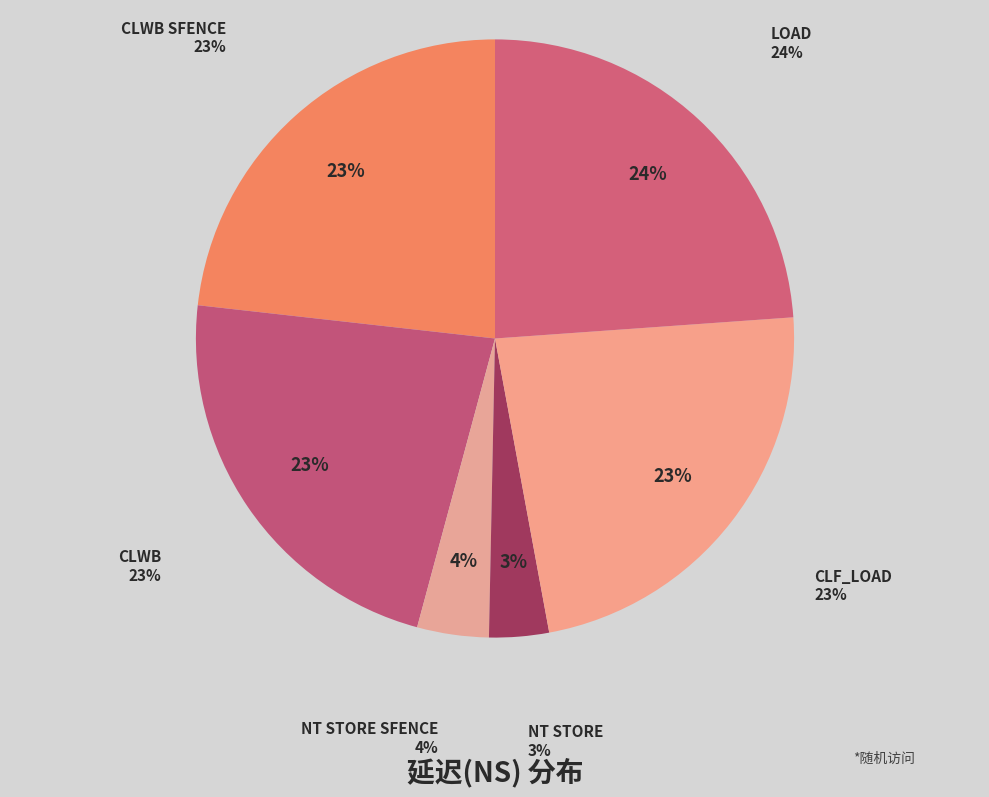

Is it true that clf_load is 23% of the pie?

True